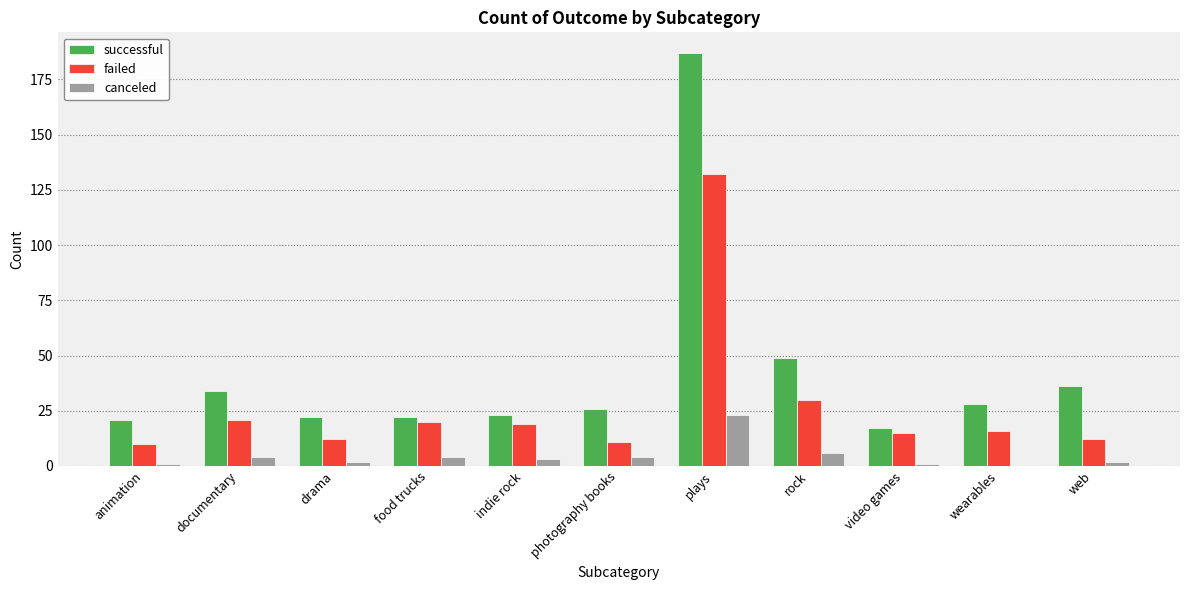

What is the approximate value of successful at plays?

187